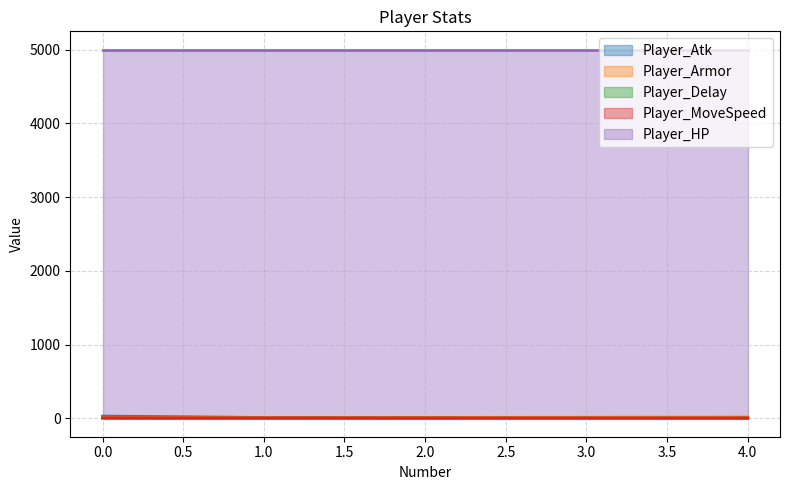

Does the chart display data point markers on the line(s)?

No